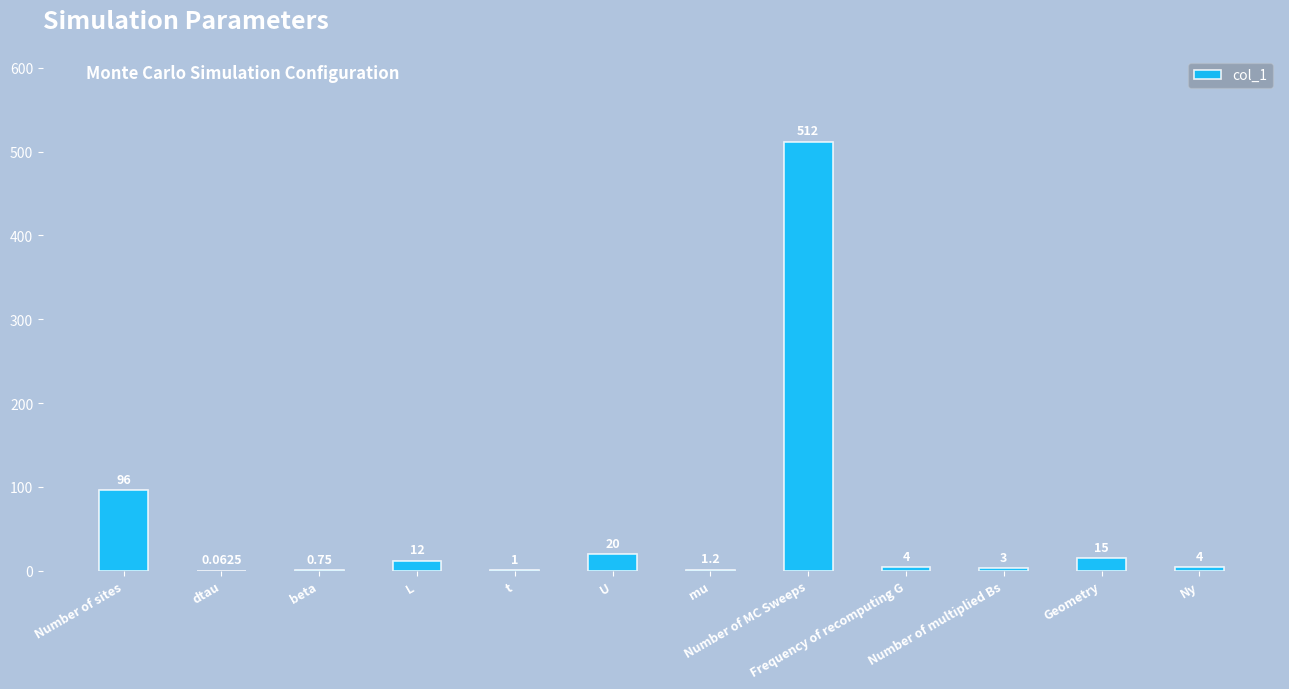

What is the change in value from U to Geometry?

-5.0